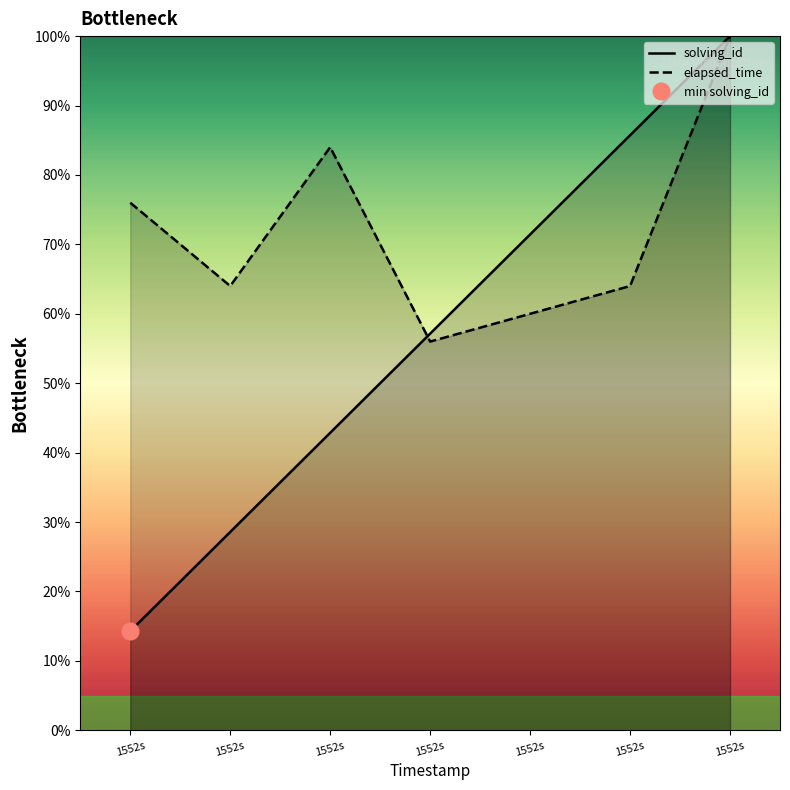

Which has a higher value, 1552s or 1552s?

1552s